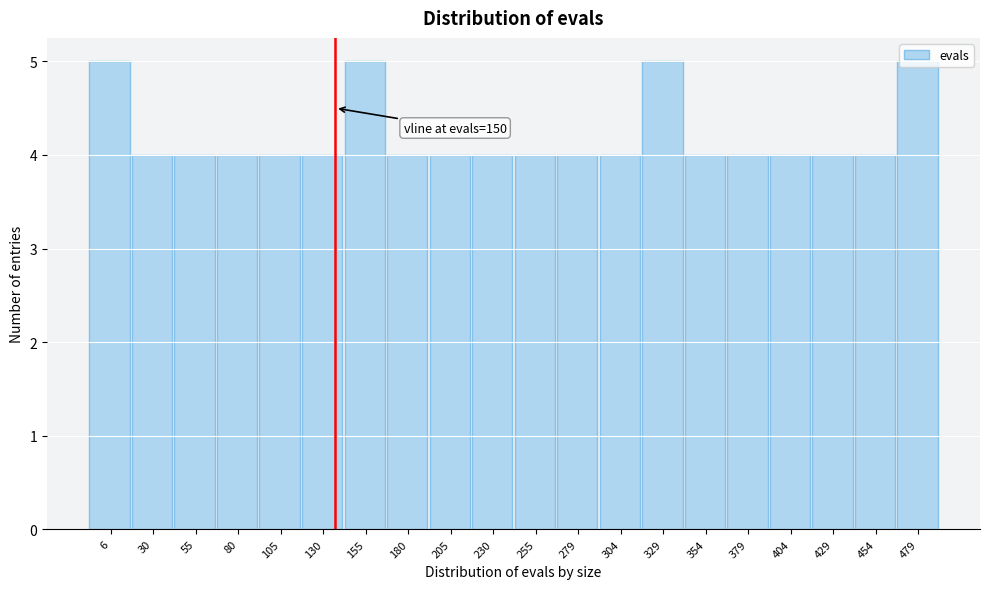

Approximately how many times larger is the value at 205 compared to 6?

0.8